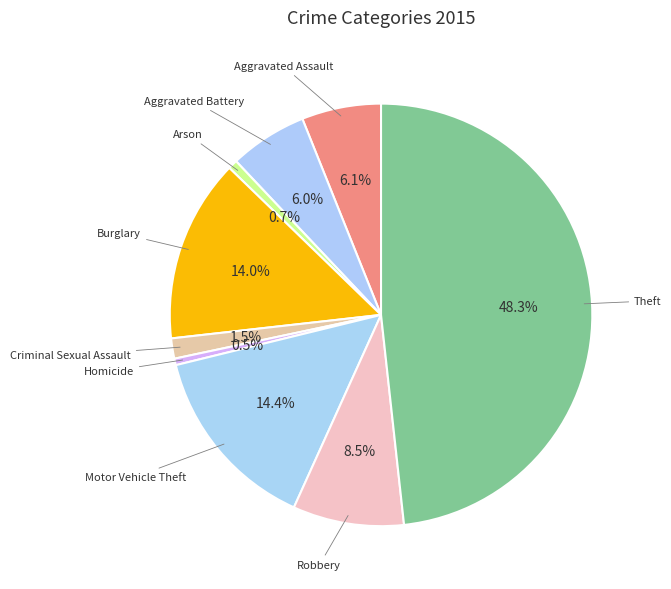

What percentage is NOT represented by Homicide?

99.5%